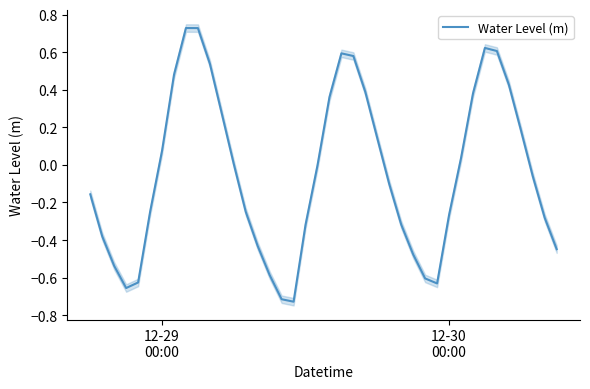

What is the smallest value displayed?

-0.7